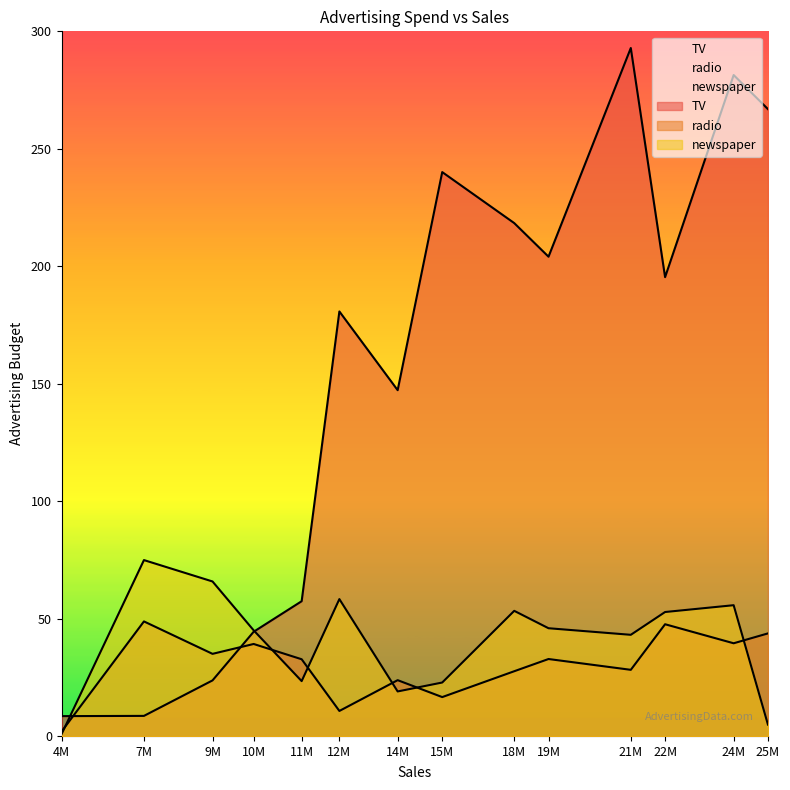

What is the value of the radio point at the 10th from the left?

32.9